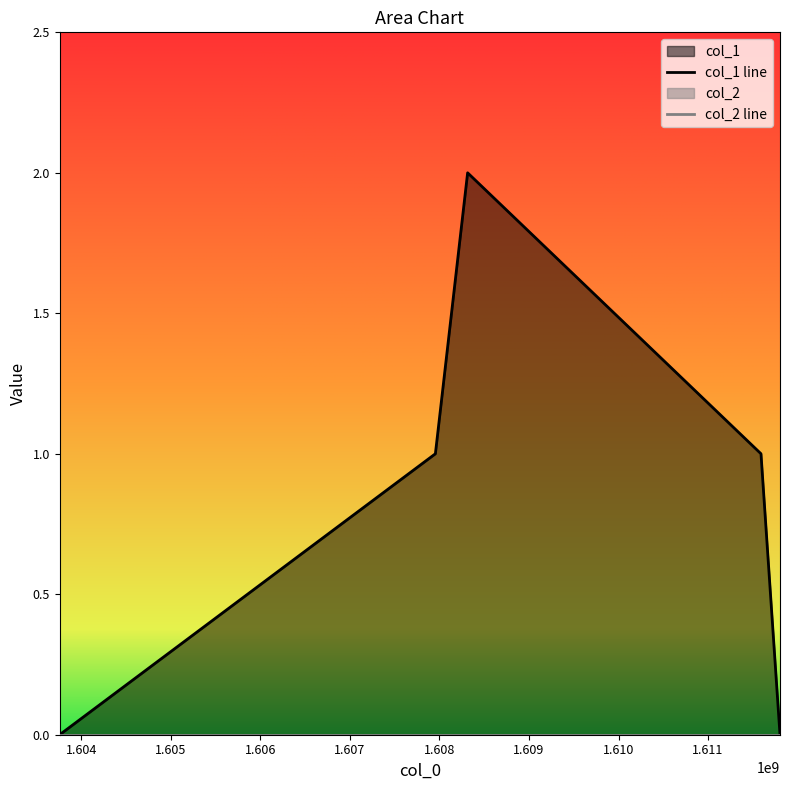

Count the number of values greater than 1.

1